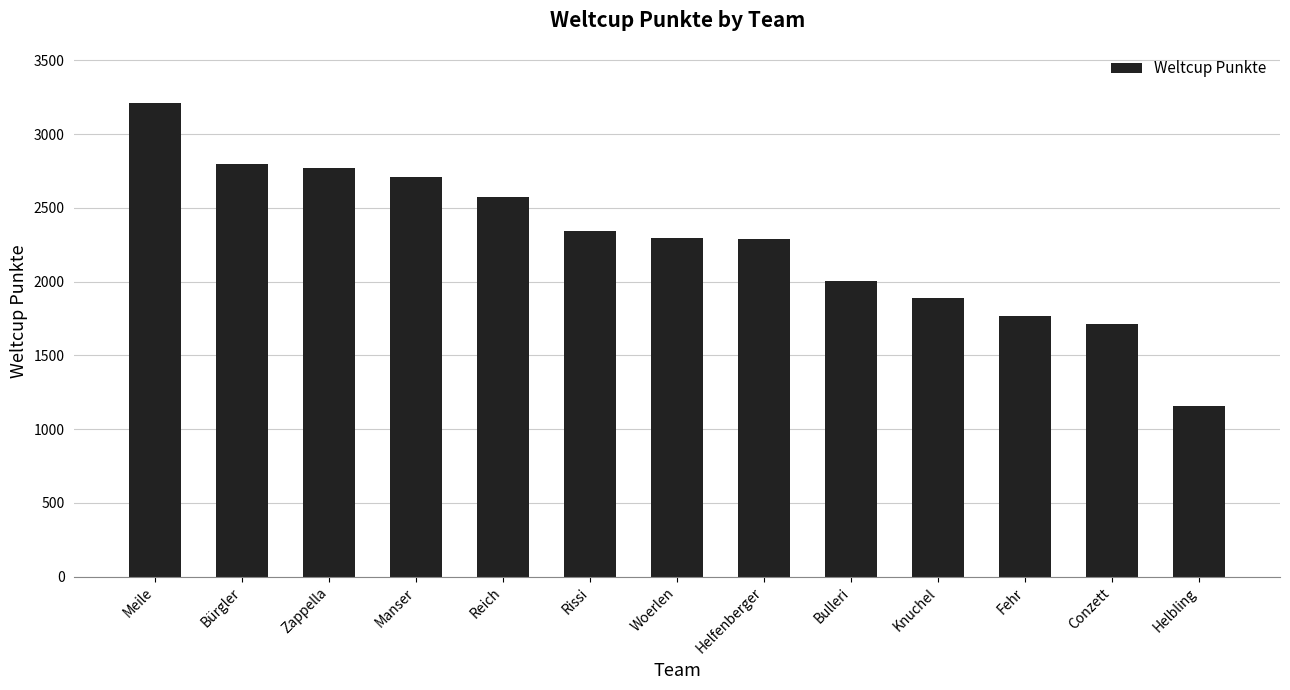

Between Bulleri and Conzett, which is larger?

Bulleri